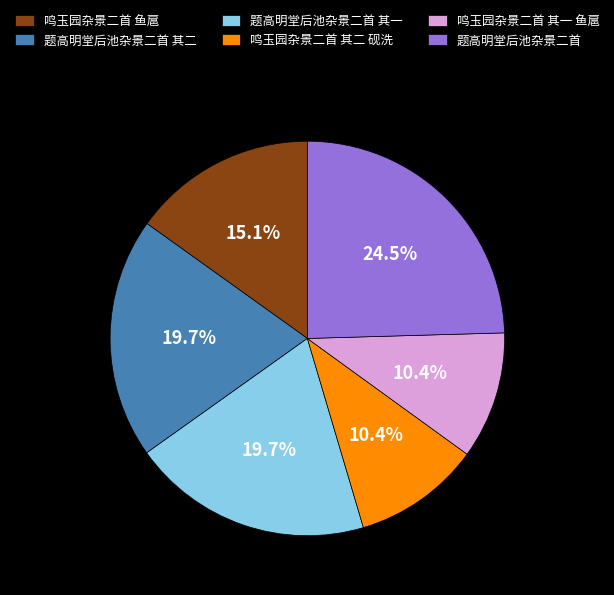

Count the number of slices in the pie.

6